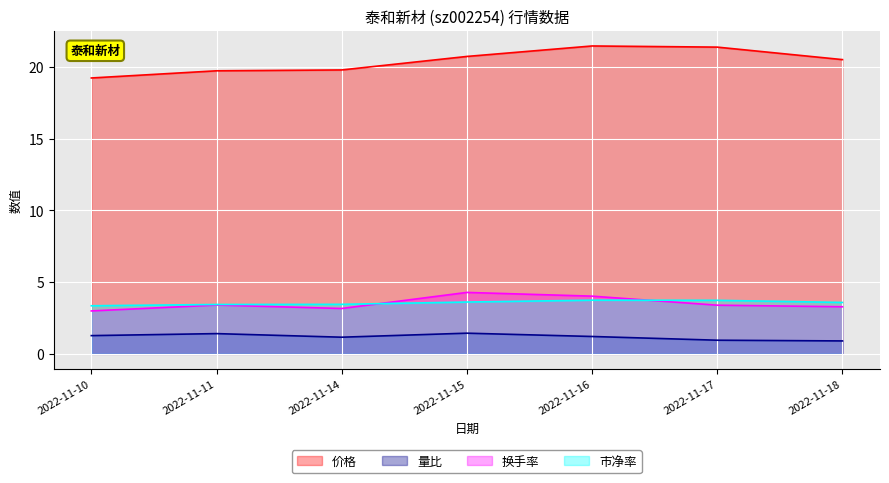

True or false: 量比 and 换手率 cross at least once.

False